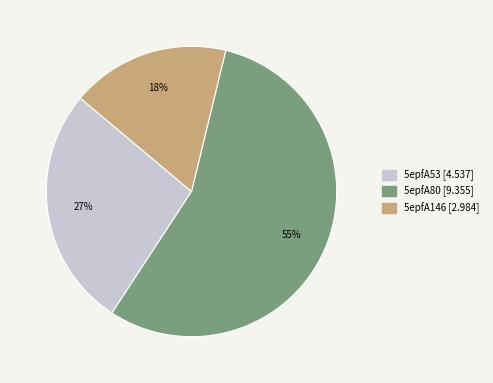

Which has a higher value, 5epfA80 or 5epfA146?

5epfA80